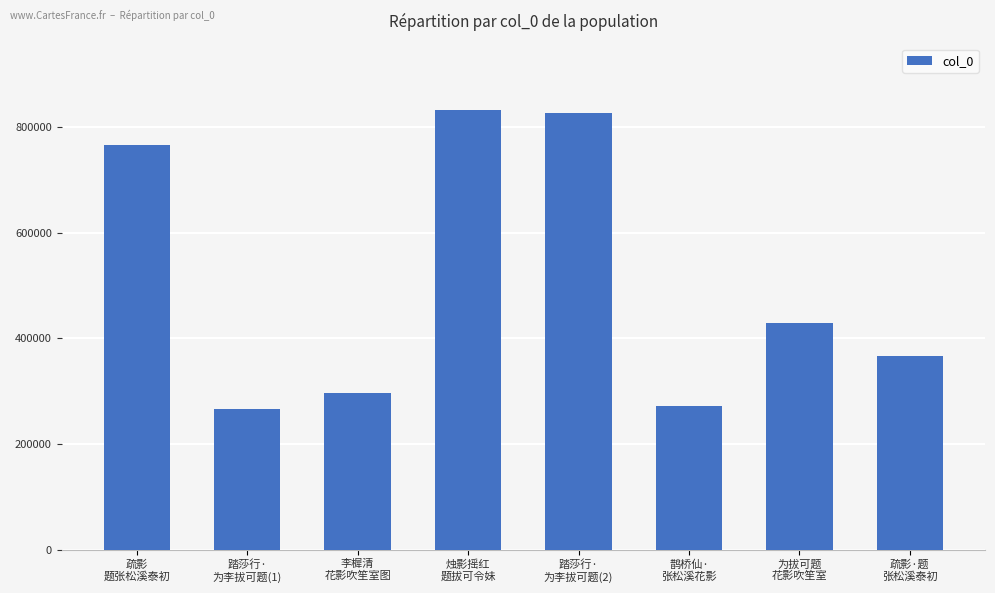

At which label does the data first exceed 429631?

疏影
题张松溪泰初